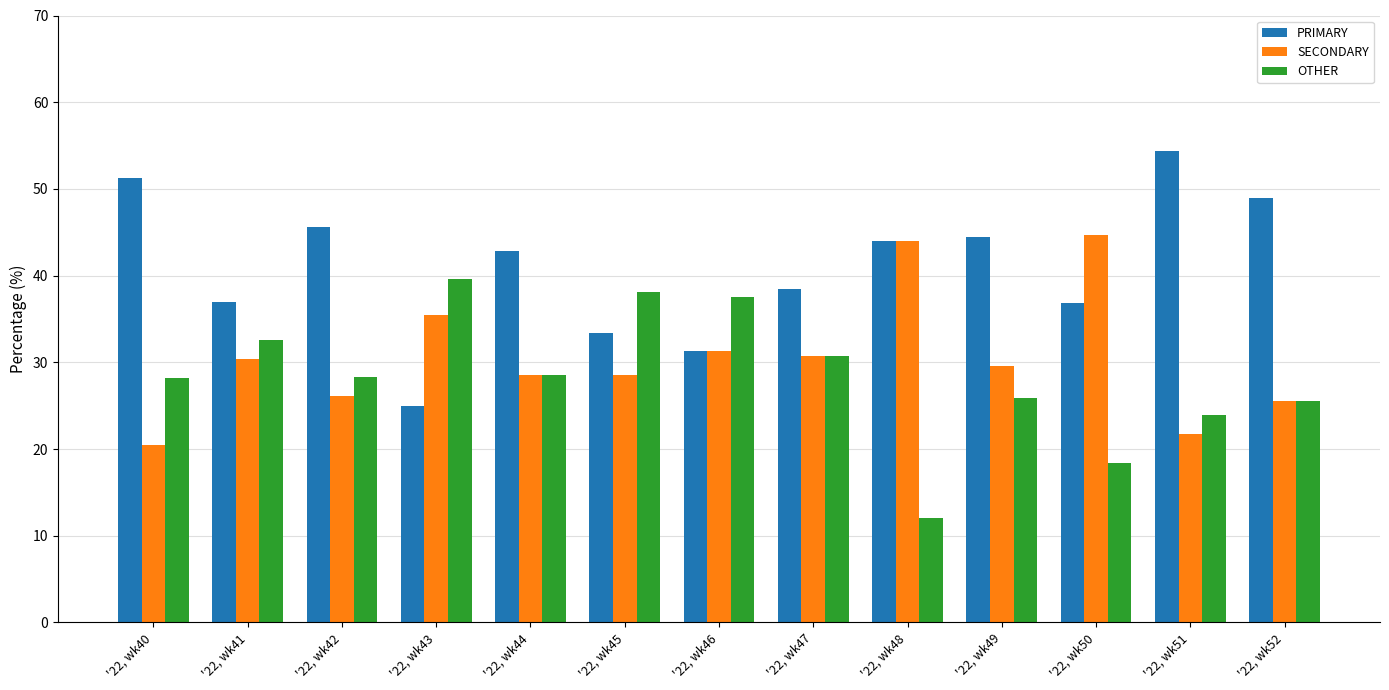

Between '22, wk49 and '22, wk50, which series saw the biggest shift?

SECONDARY